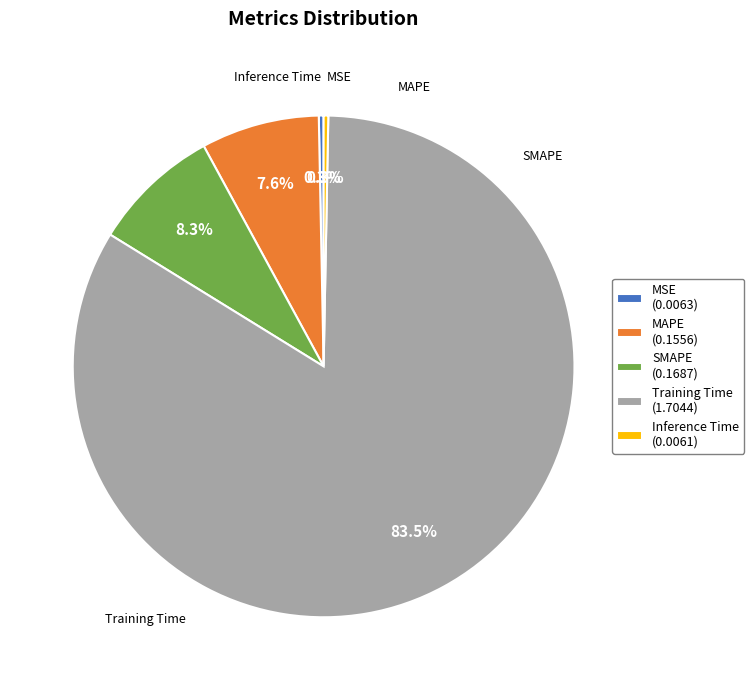

The Training Time slice represents 76% of the pie. True or false?

False